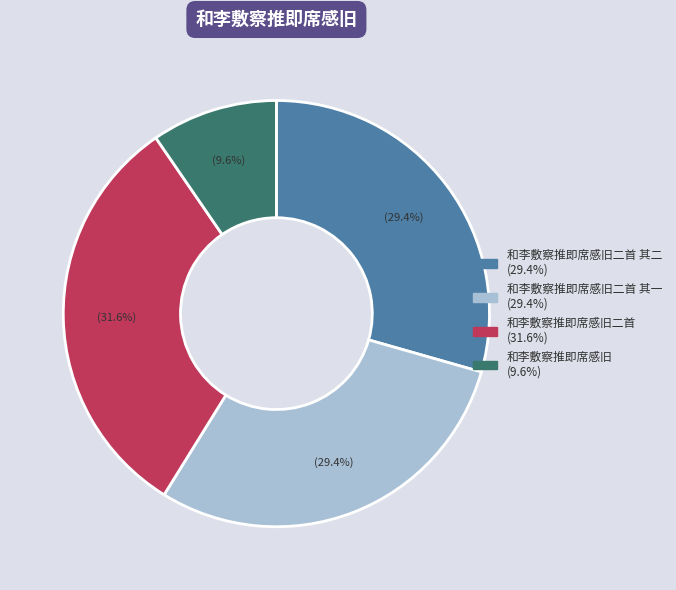

Is there a majority slice in this chart?

No